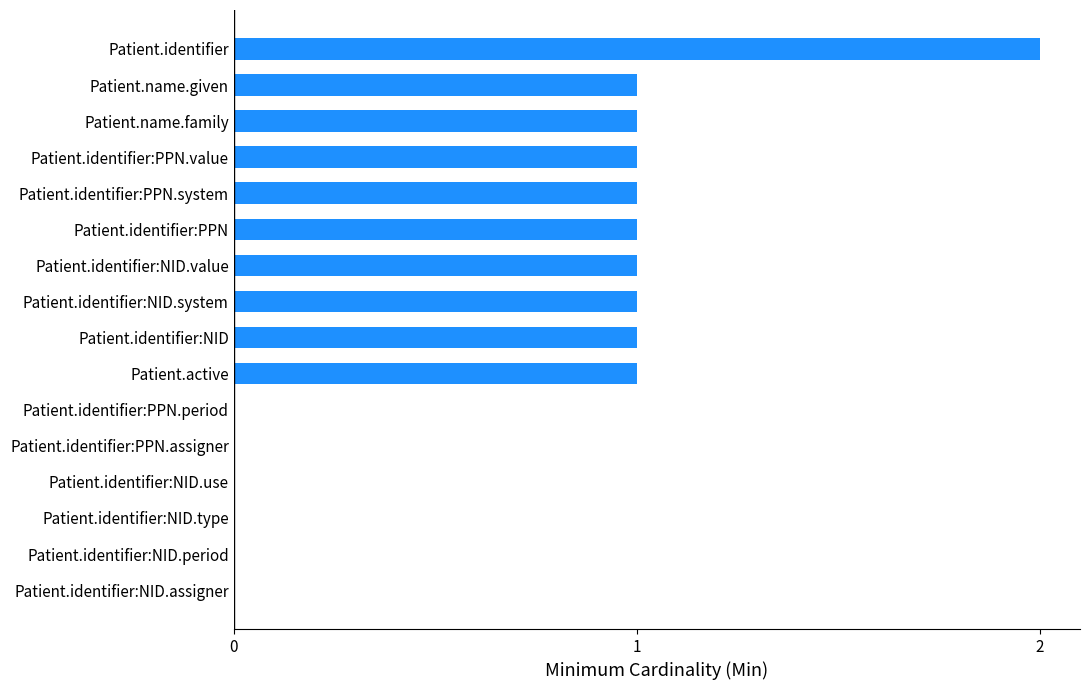

The value at Patient.identifier:PPN.value is 2. True or false?

False